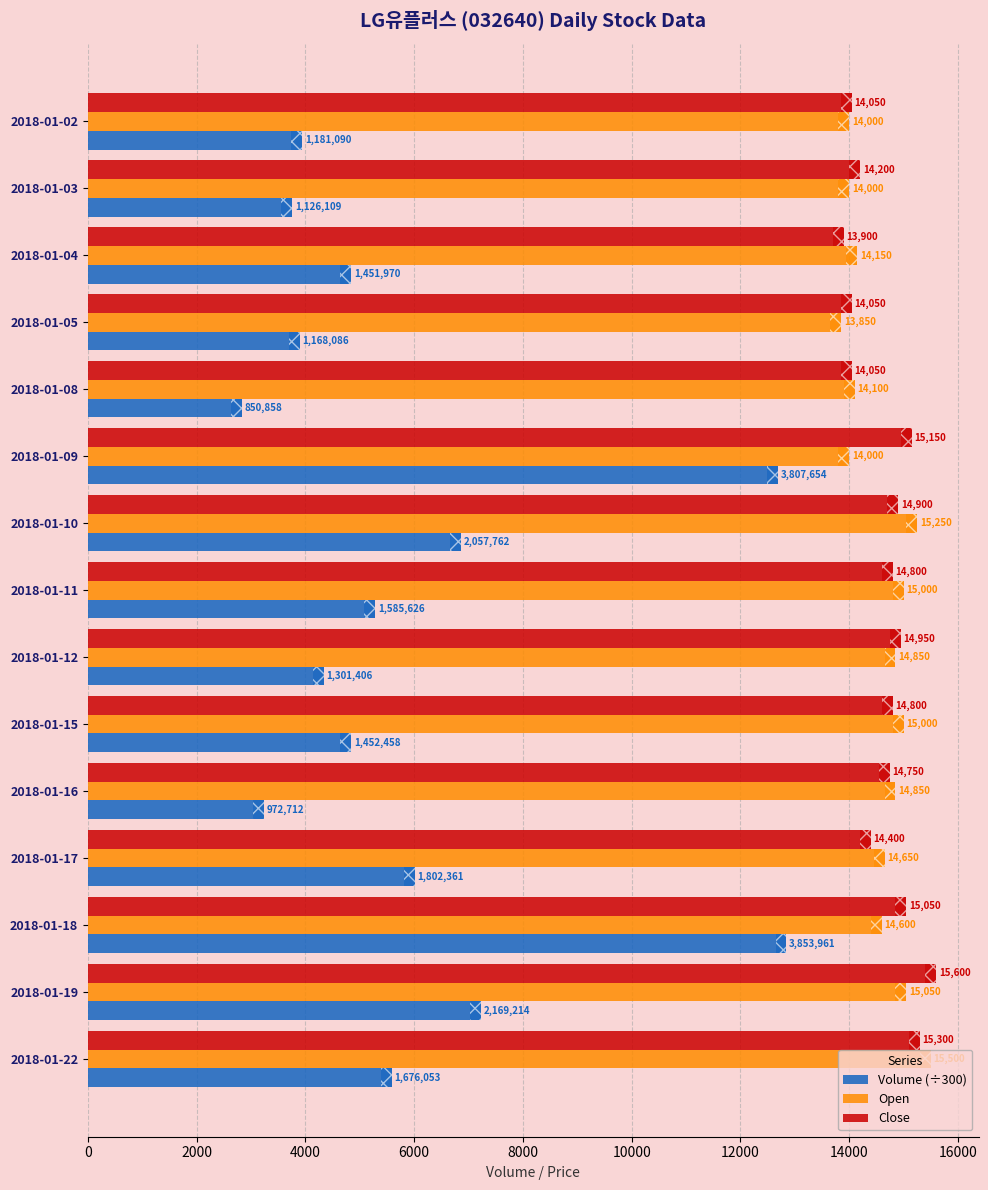

The value of Close at 2018-01-18 is 15050.0. True or false?

True